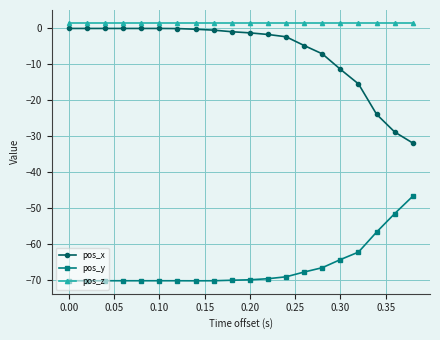

Which series has the largest total across all categories?

pos_z